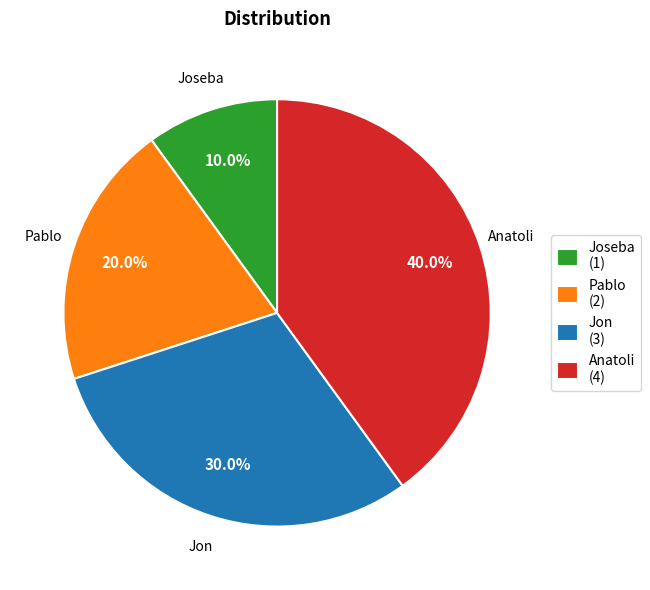

Does Joseba account for over 50% of the chart?

No